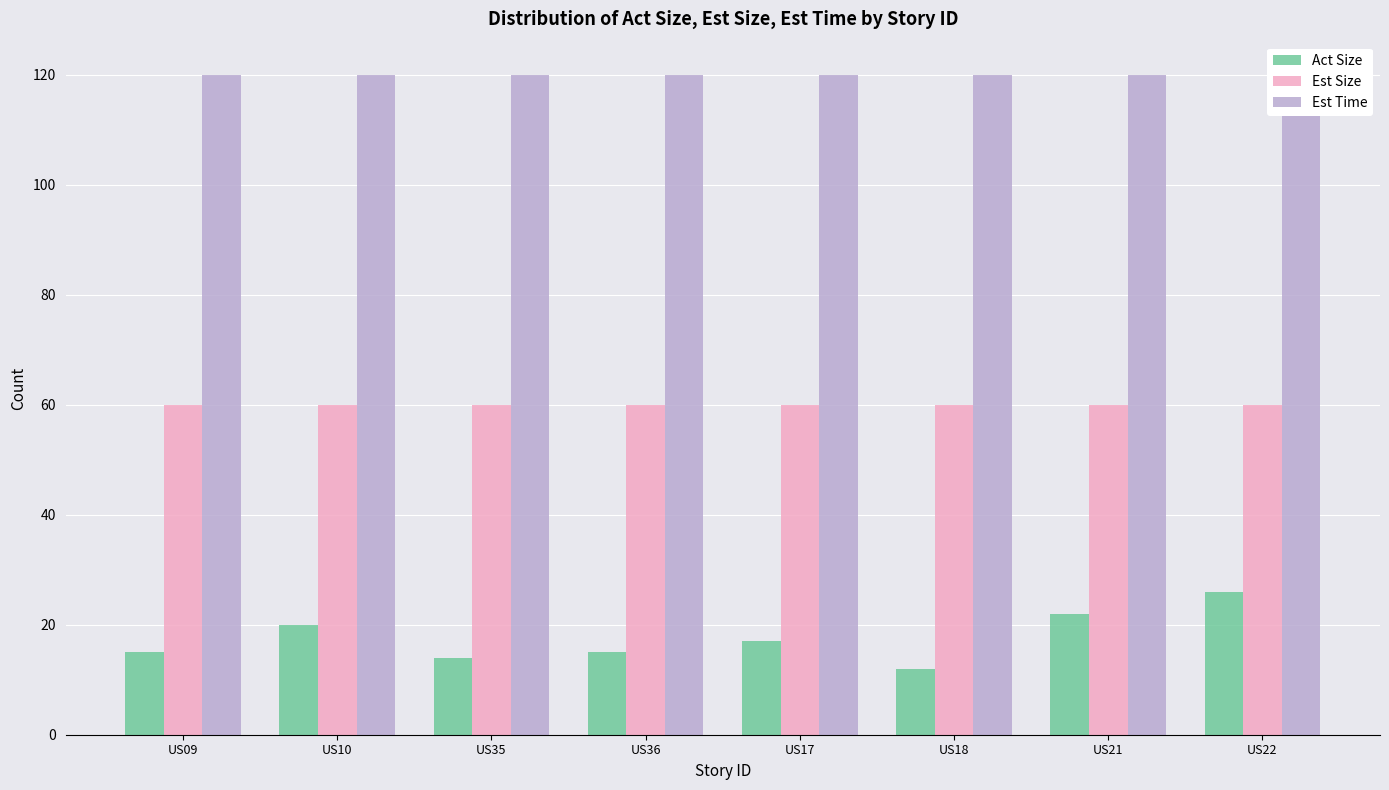

True or false: Act Size has a value of 12 at US18.

True